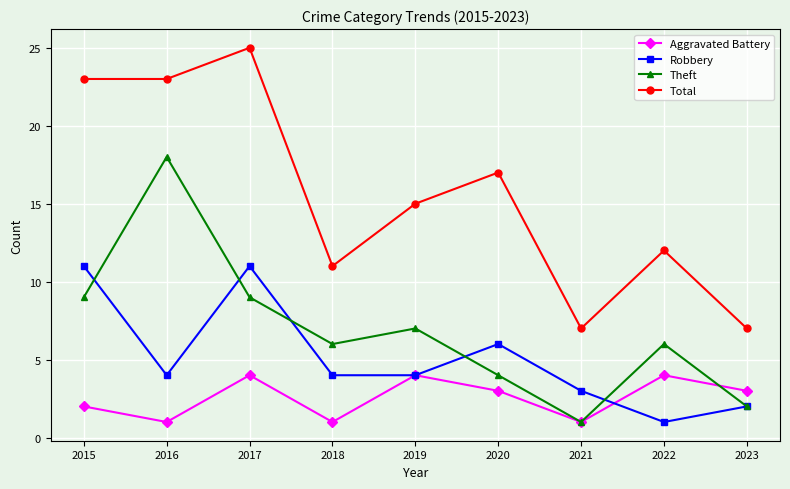

True or false: Robbery has more than 1 interior local peaks.

True